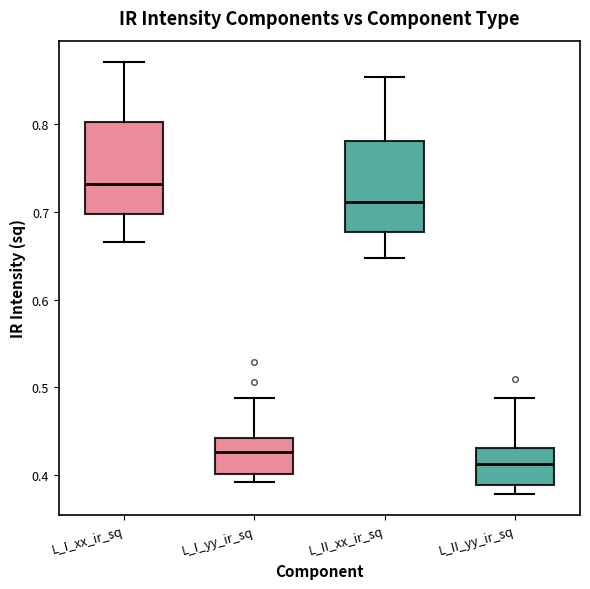

Reading left to right, read every box against the y-axis: the position of its median line, the range the box covers, and the ends of its whiskers. The values are not printed on the chart, so give them approximately, as read against the axis.

L_I_xx_ir_sq: median 0.73, box 0.70 to 0.80, whiskers 0.67 to 0.87
L_I_yy_ir_sq: median 0.43, box 0.40 to 0.44, whiskers 0.39 to 0.49
L_II_xx_ir_sq: median 0.71, box 0.68 to 0.78, whiskers 0.65 to 0.85
L_II_yy_ir_sq: median 0.41, box 0.39 to 0.43, whiskers 0.38 to 0.49